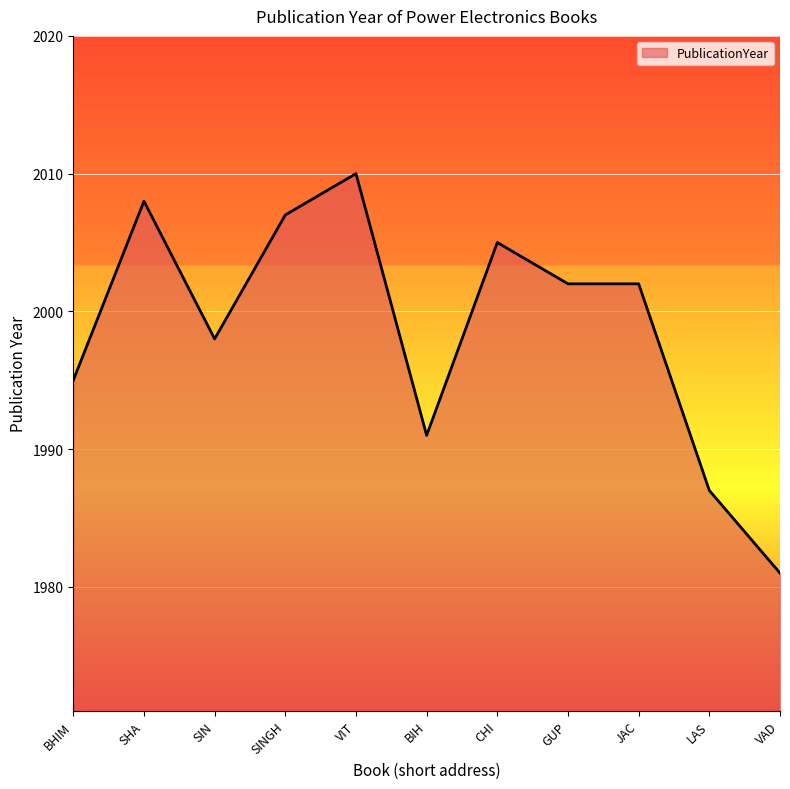

What position from the left is BHIM?

1